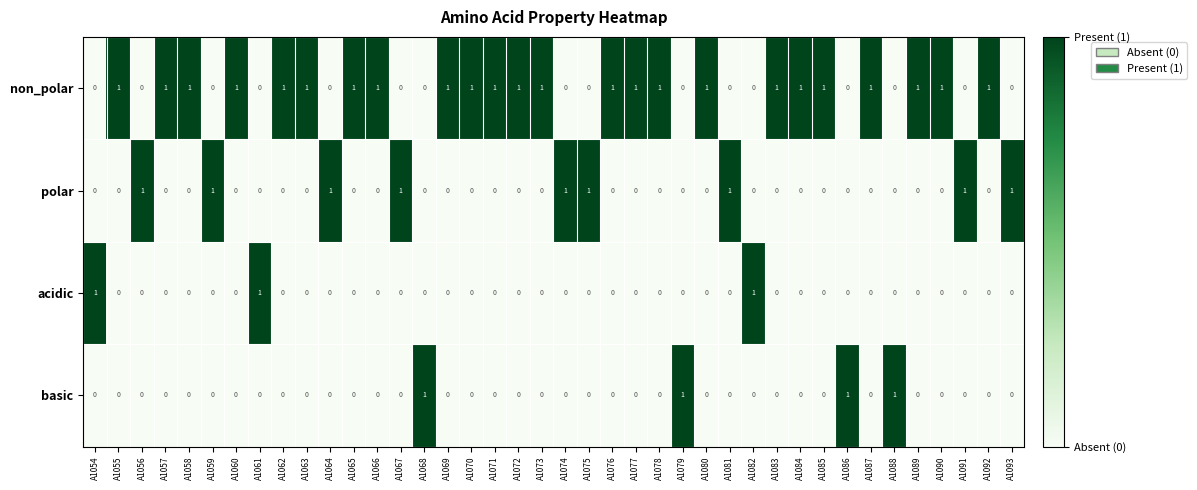

What is the sum of all acidic values?

3